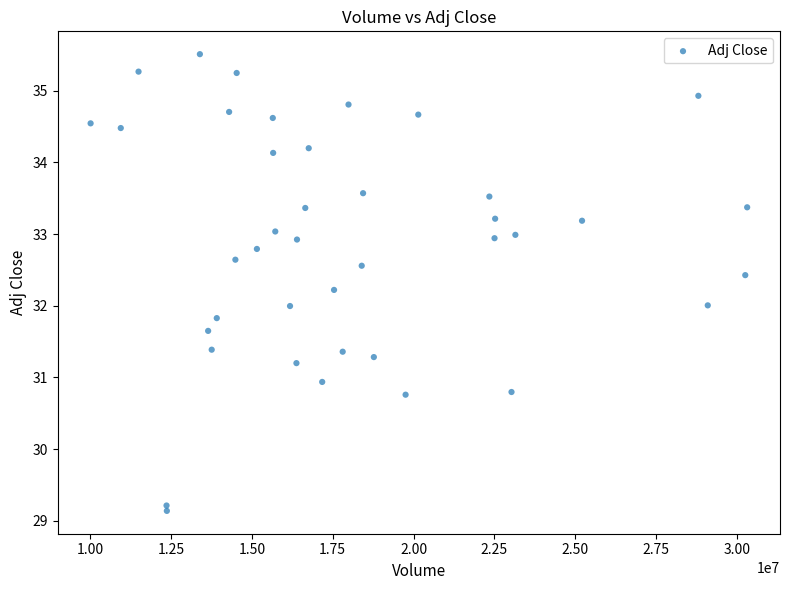

What is the range of X values (max minus min)?

20310700.0